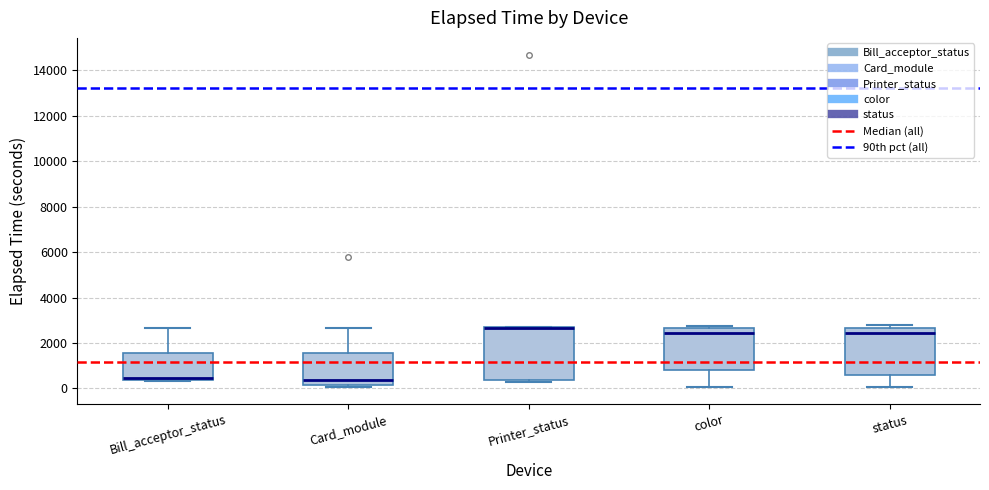

Reading left to right, read every box against the y-axis: the position of its median line, the range the box covers, and the ends of its whiskers. The values are not printed on the chart, so give them approximately, as read against the axis.

Bill_acceptor_status: median 400 (drawn on the box's lower edge), box 400 to 1600, whiskers 400 to 2600
Card_module: median 400, box 200 to 1600, whiskers 0 to 2600
Printer_status: median 2600 (drawn on the box's upper edge), box 400 to 2800, whiskers 400 (just below the box's lower edge) to 2800
color: median 2400, box 800 to 2600, whiskers 0 to 2800
status: median 2400, box 600 to 2600, whiskers 0 to 2800